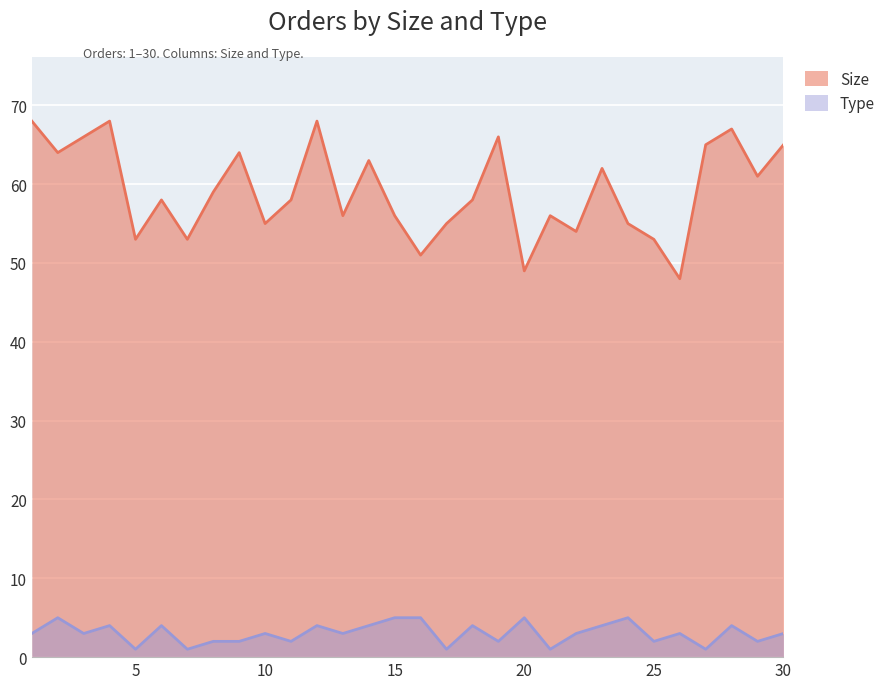

Which series has the widest spread of values?

Size